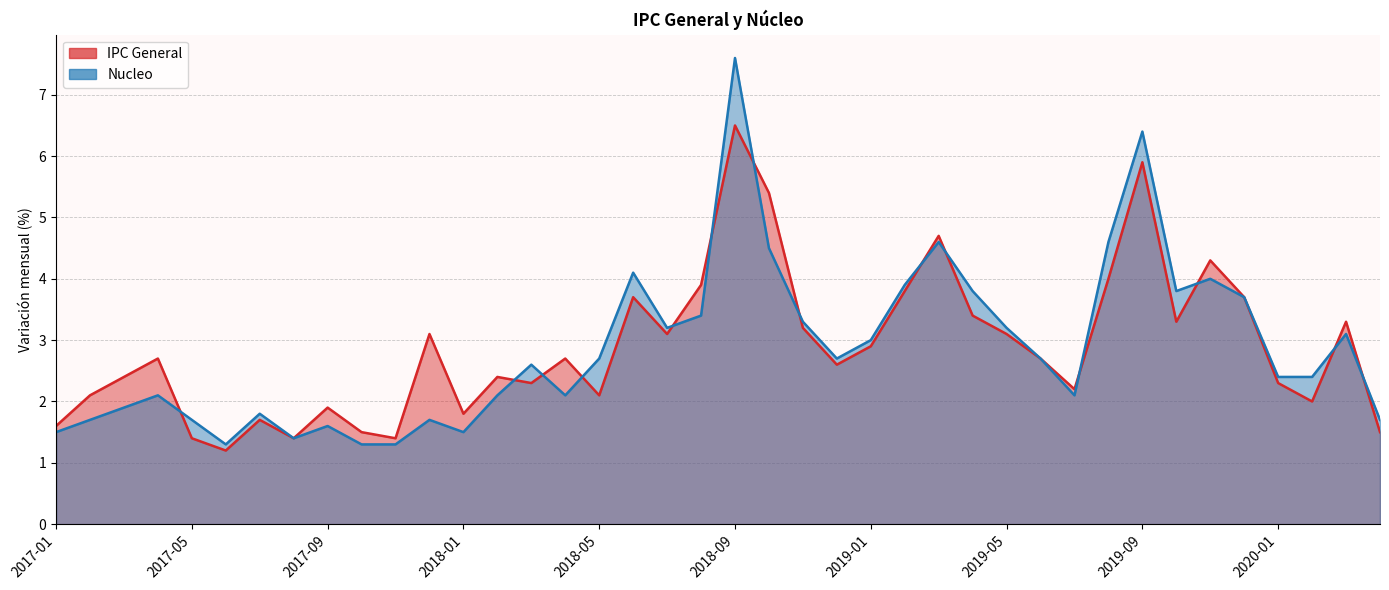

The Nucleo series shows 2.1 at 2018-04. True or false?

True